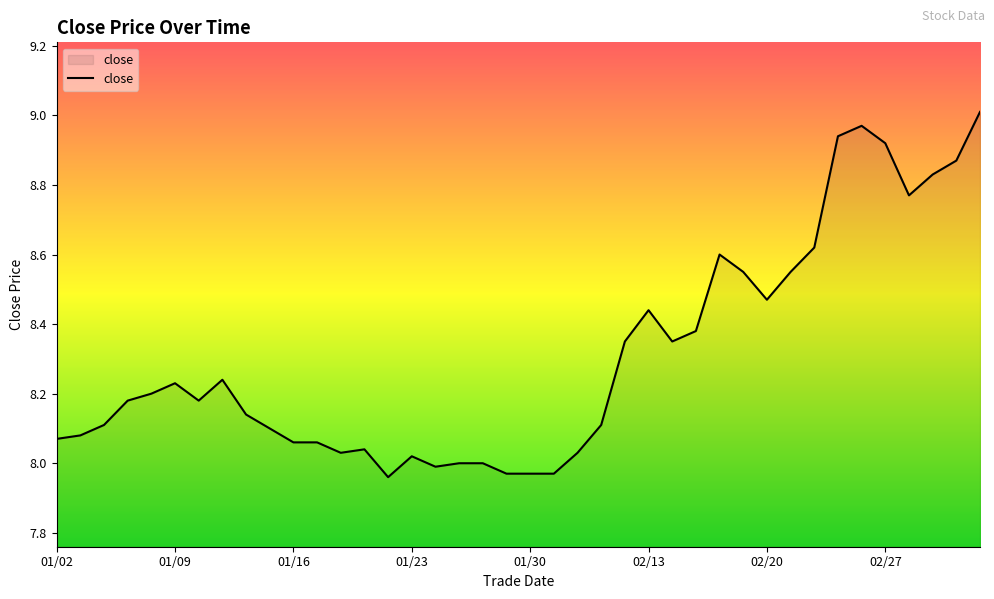

True or false: there are more than 0 points higher than both neighbors.

True